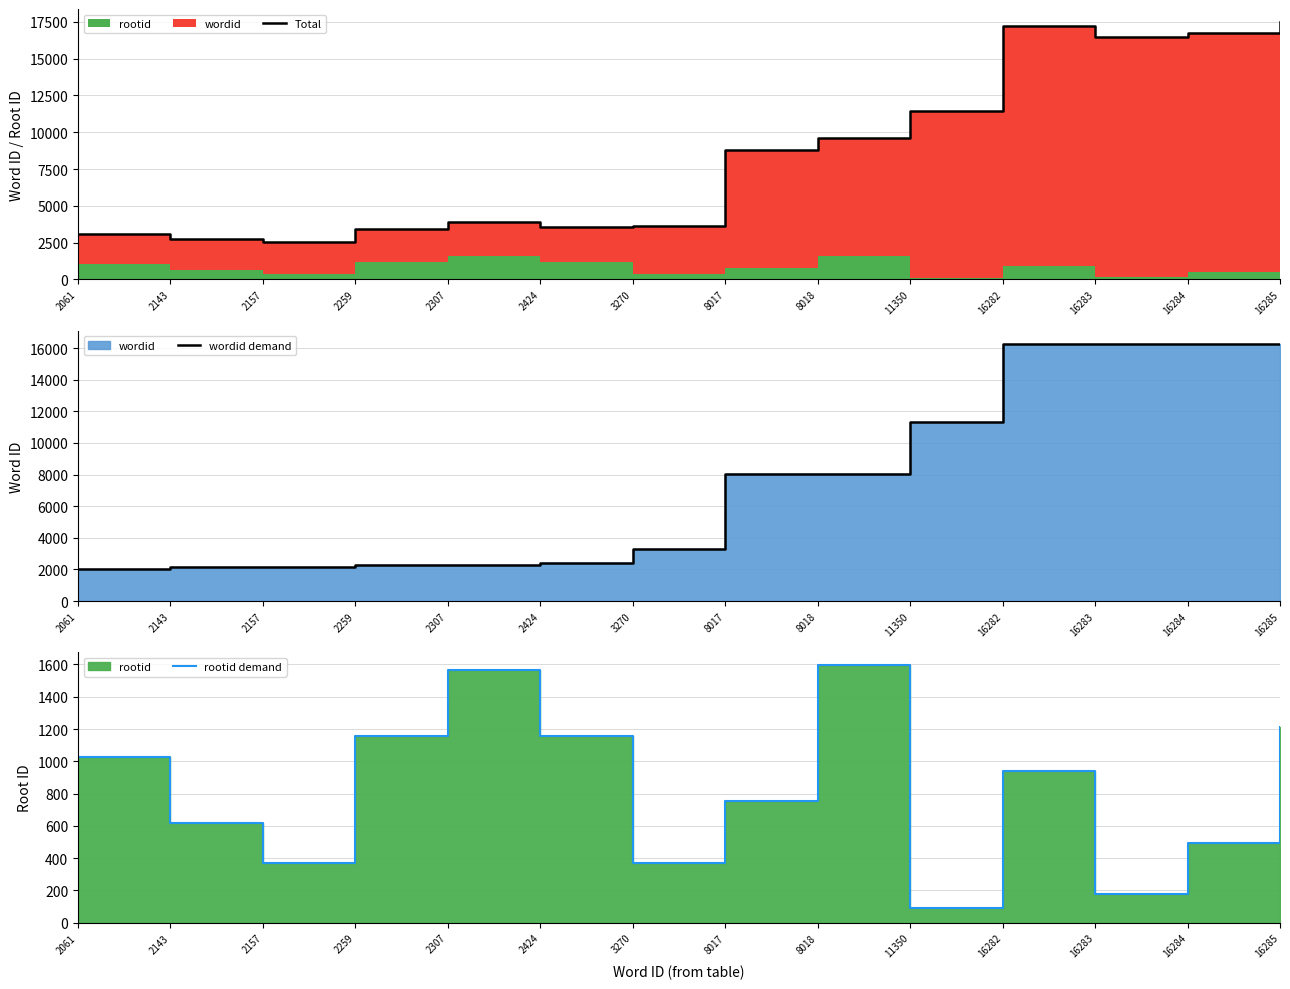

What is the value of the rootid demand point at the 9th from the left?

1596